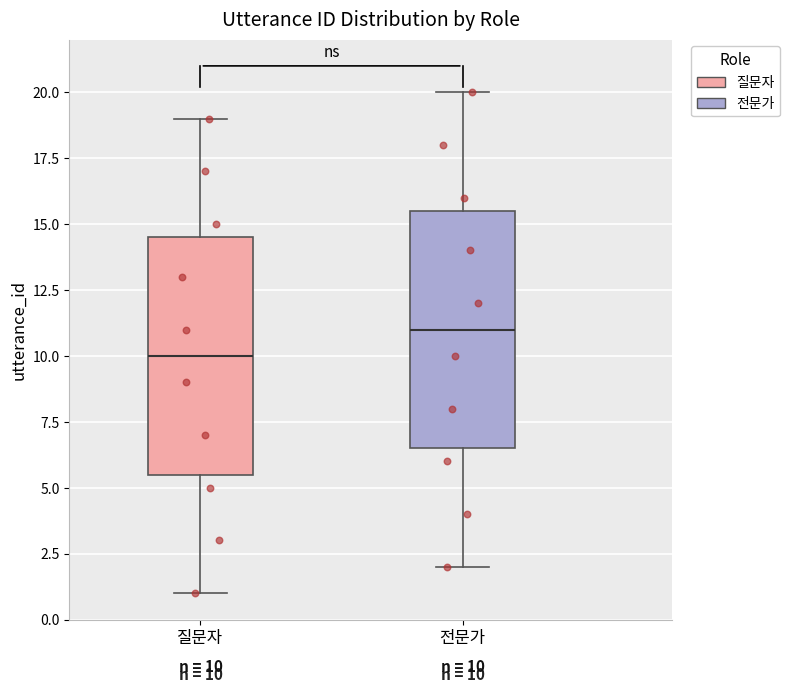

Which box's median line is the lowest?

질문자